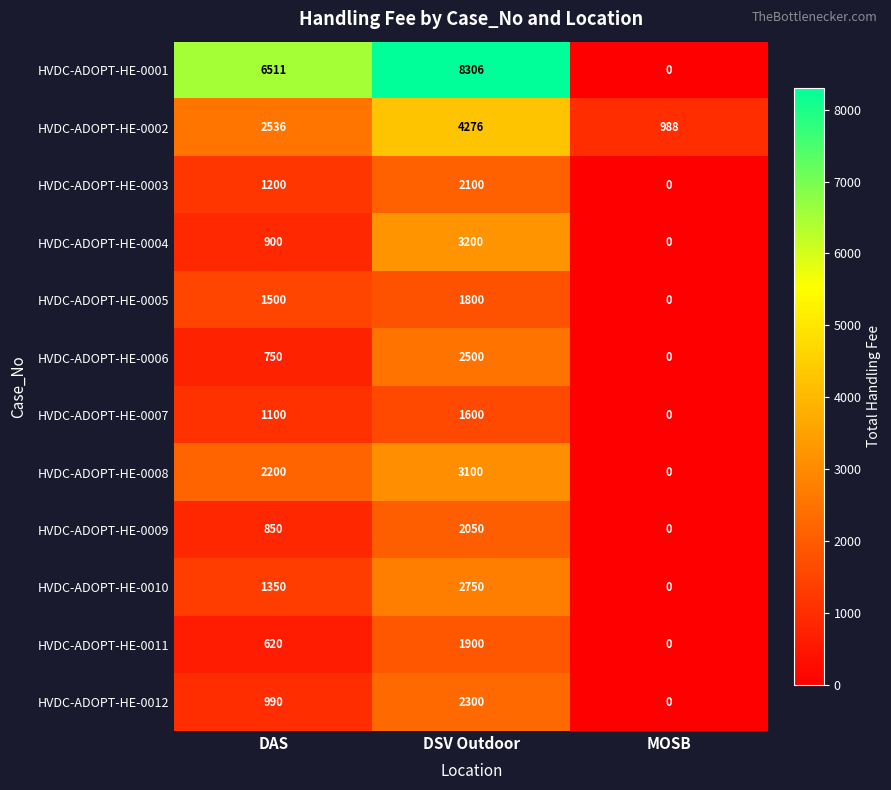

What is the total value across all series at DAS?

20507